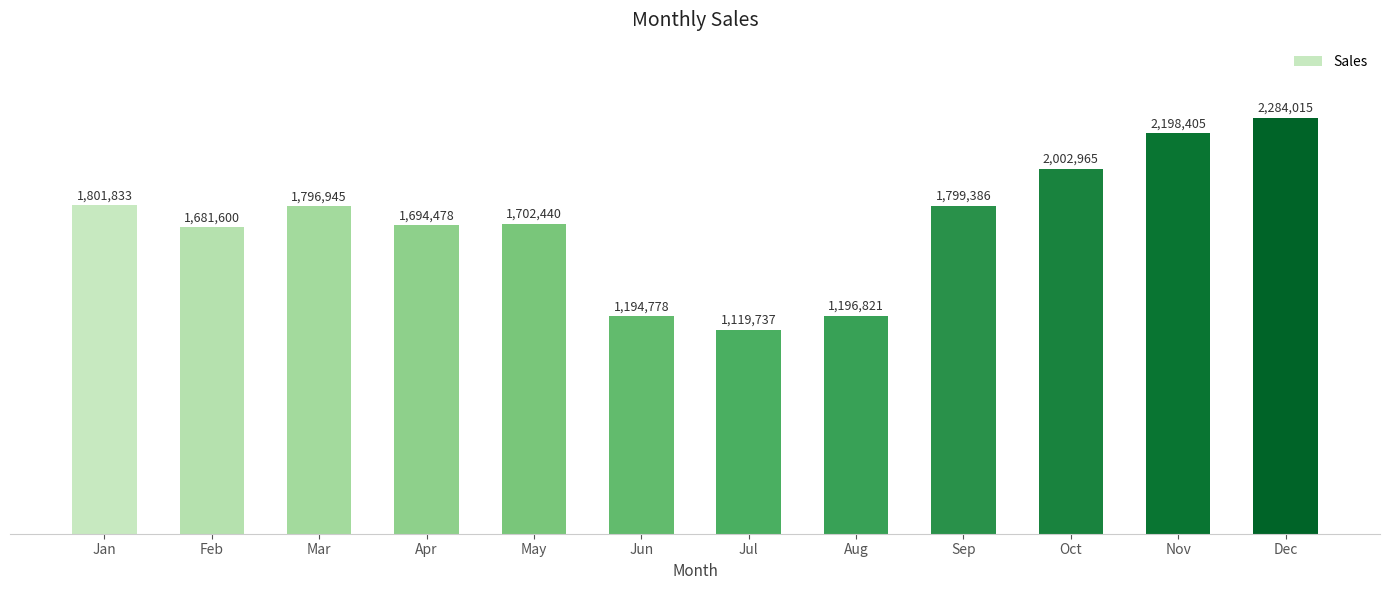

Which category has the lowest value across all series?

Jul